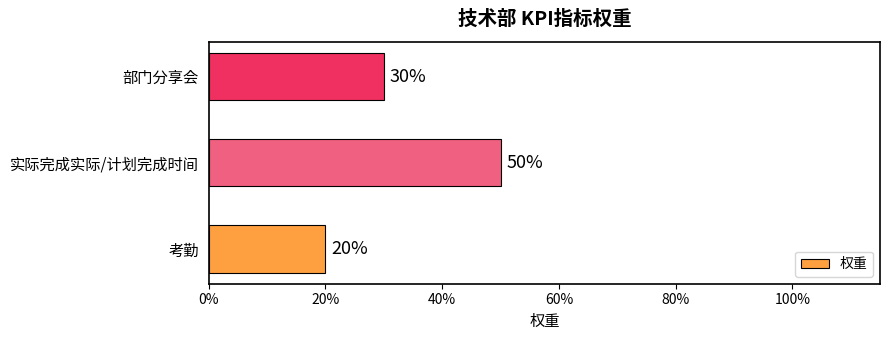

Does the chart contain any negative values?

No